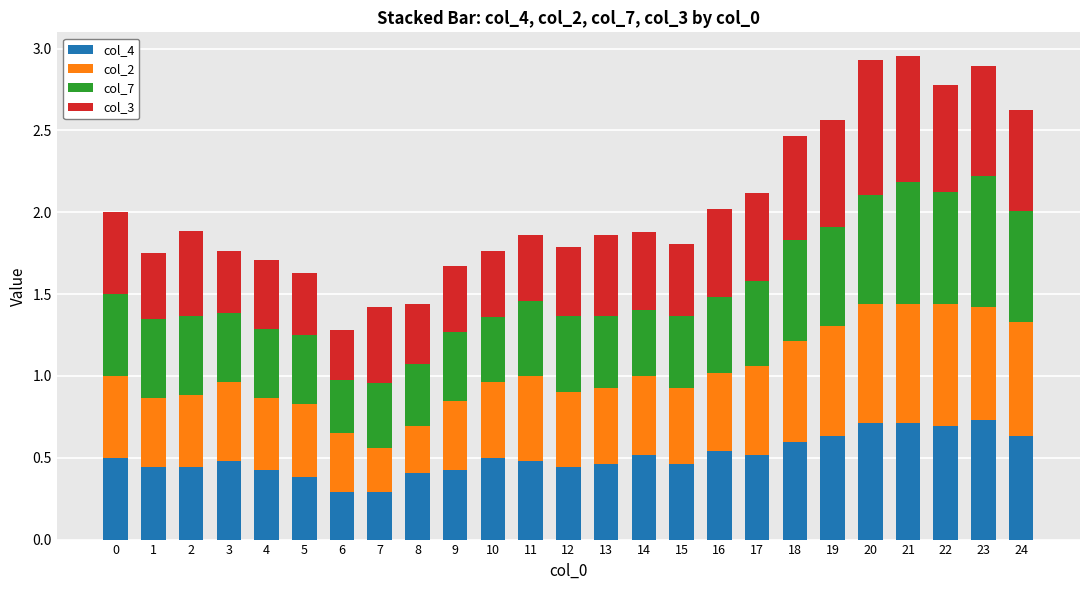

Is it true that col_4 equals 0.1 at 13?

False